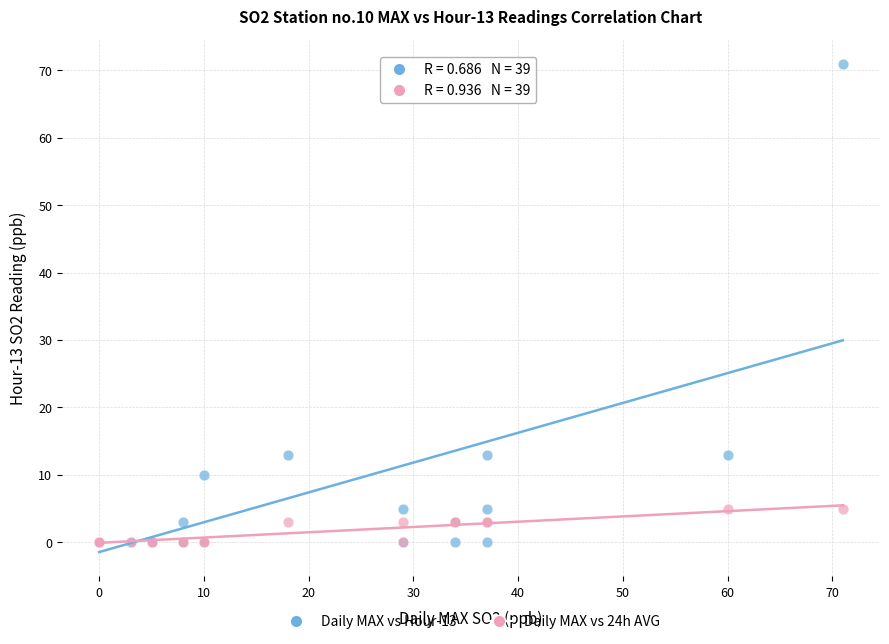

What are all the series names shown in the legend?

Daily MAX vs Hour-13, Daily MAX vs 24h AVG